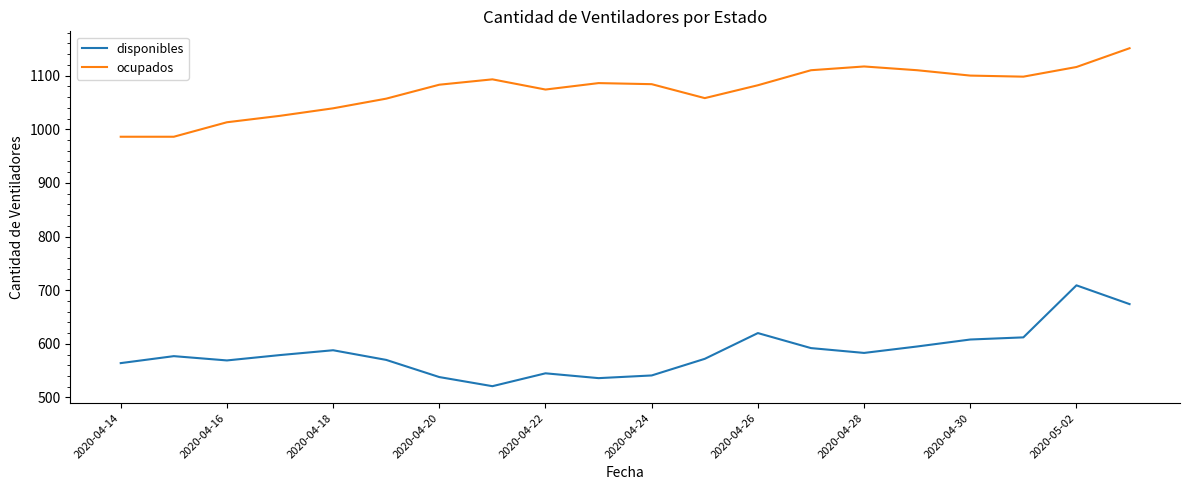

What is the difference between the maximum and minimum values in the ocupados series?

165